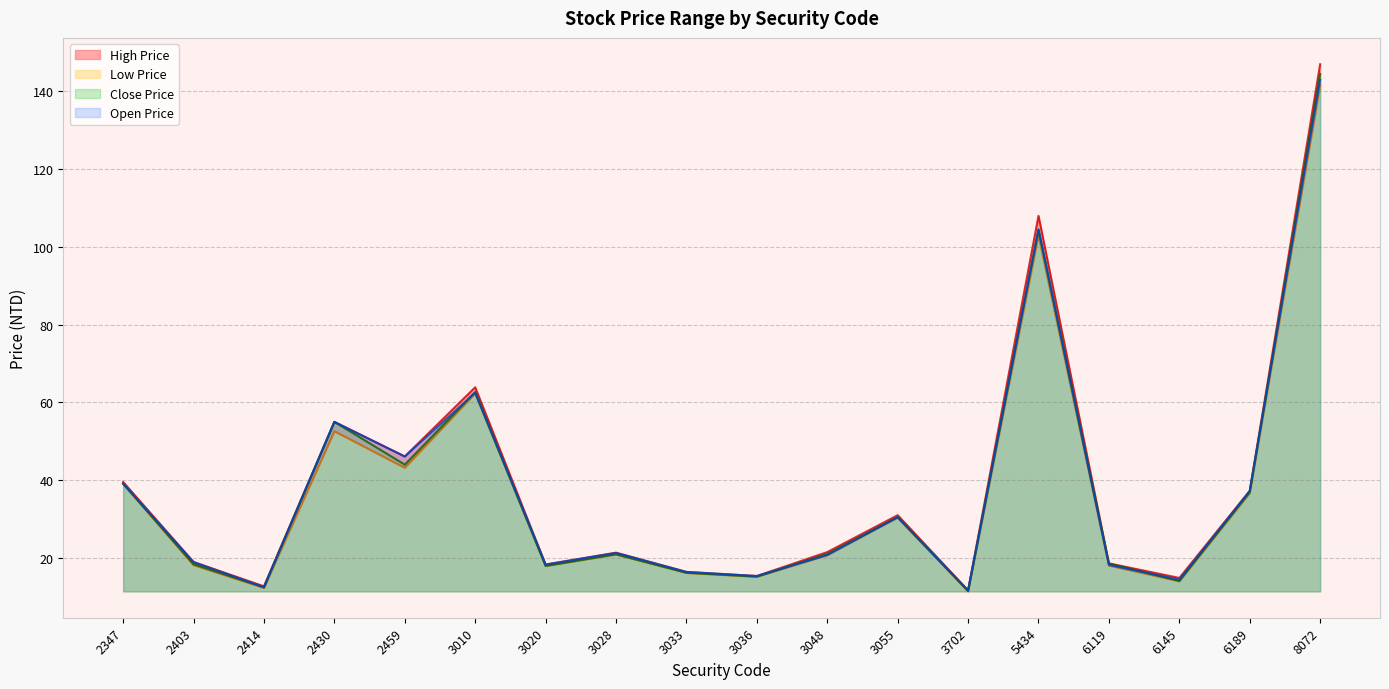

Which series has the widest spread of values?

High Price